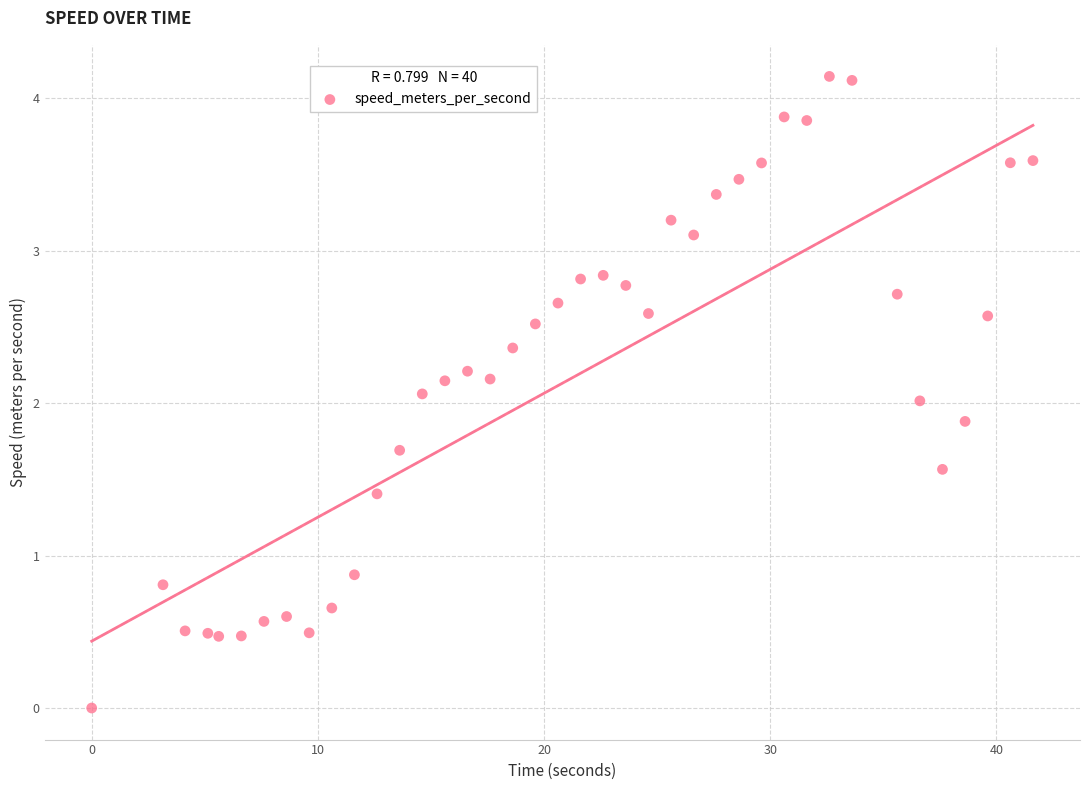

What is the range of X values (max minus min)?

41.6